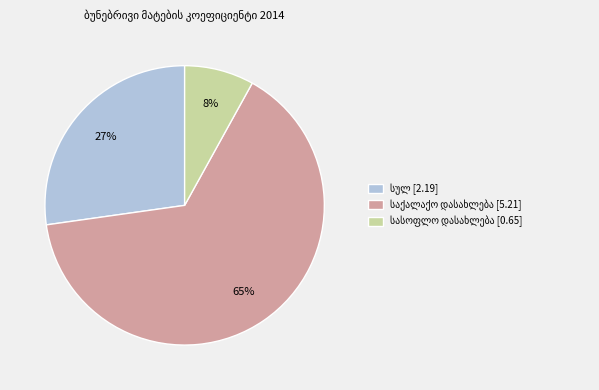

To the nearest percent, what is the average slice percentage?

33%